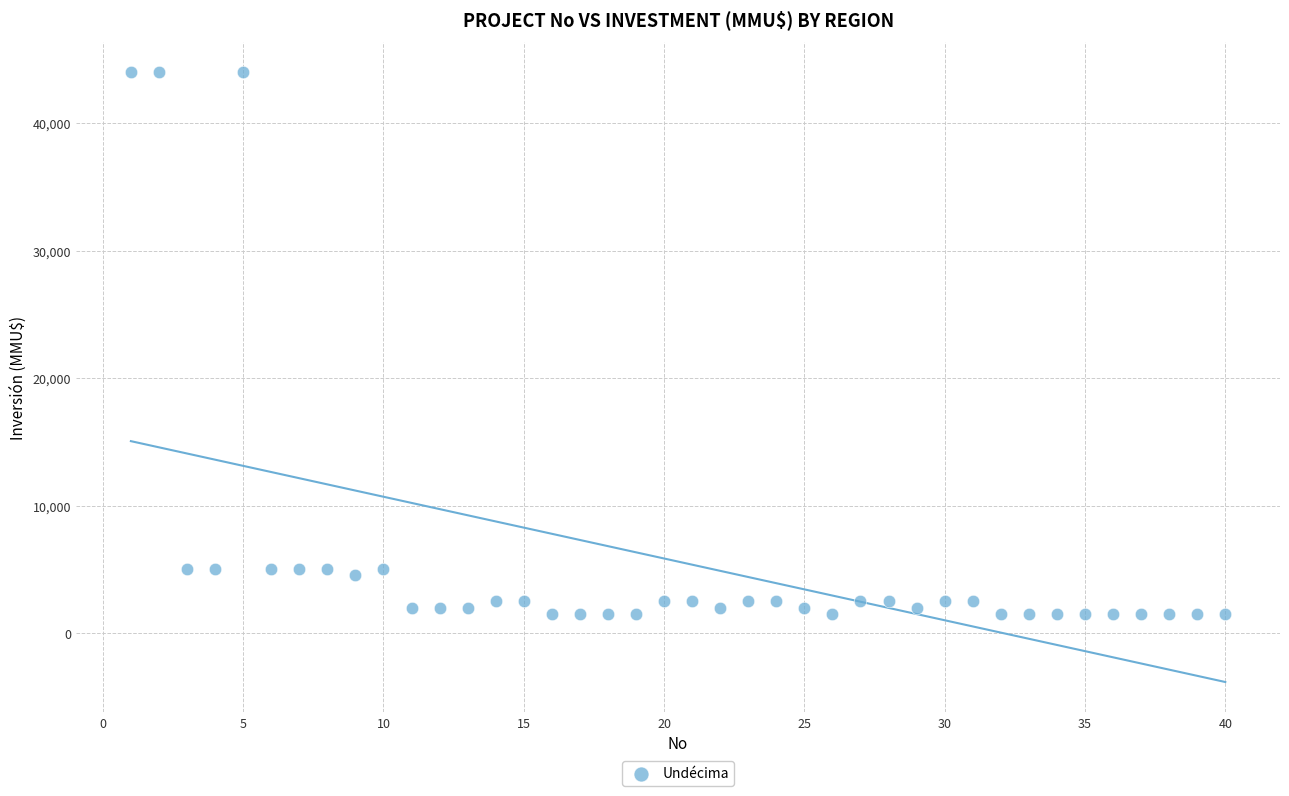

What is the range of Y values (max minus min)?

42500